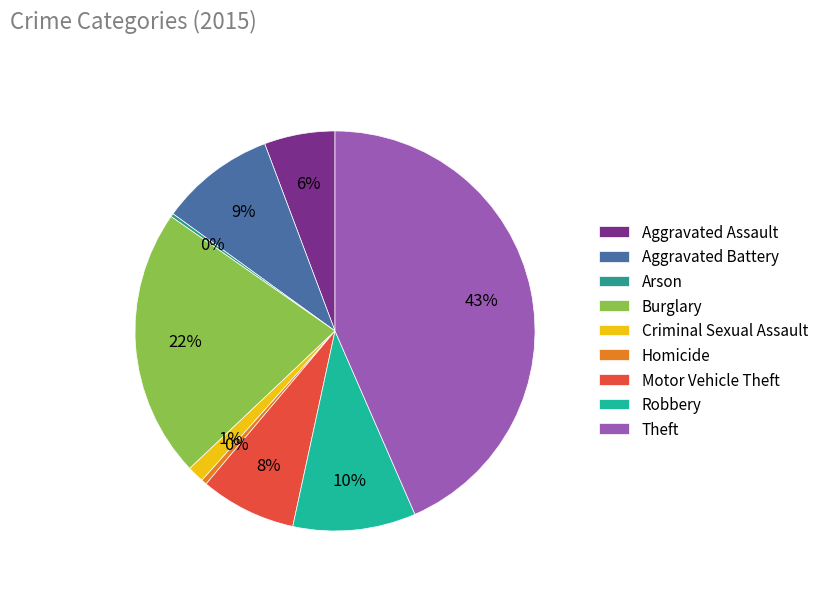

Which slice is the largest?

Theft